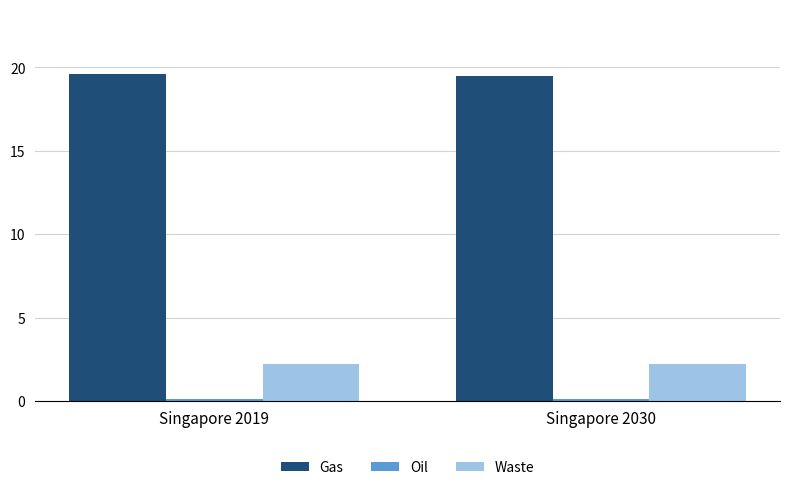

The value of Gas at Singapore 2030 is 31.7. True or false?

False